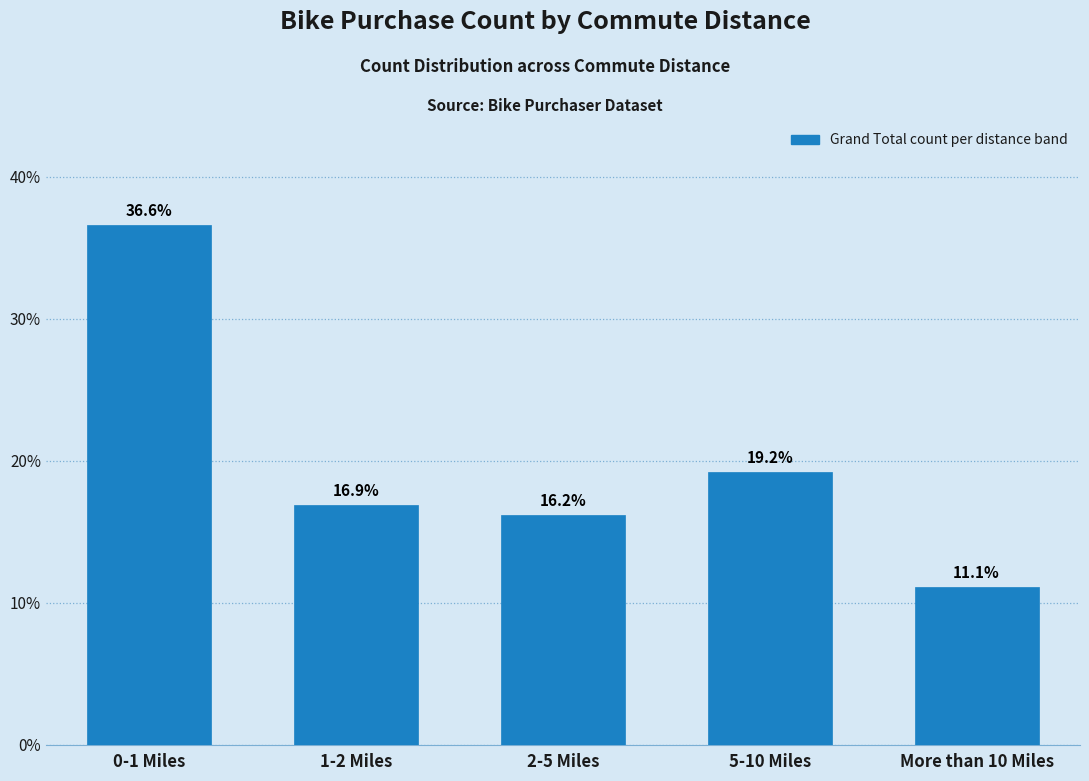

Reading right to left, extract all data points from this chart.

More than 10 Miles=11.1	5-10 Miles=19.2	2-5 Miles=16.2	1-2 Miles=16.9	0-1 Miles=36.6